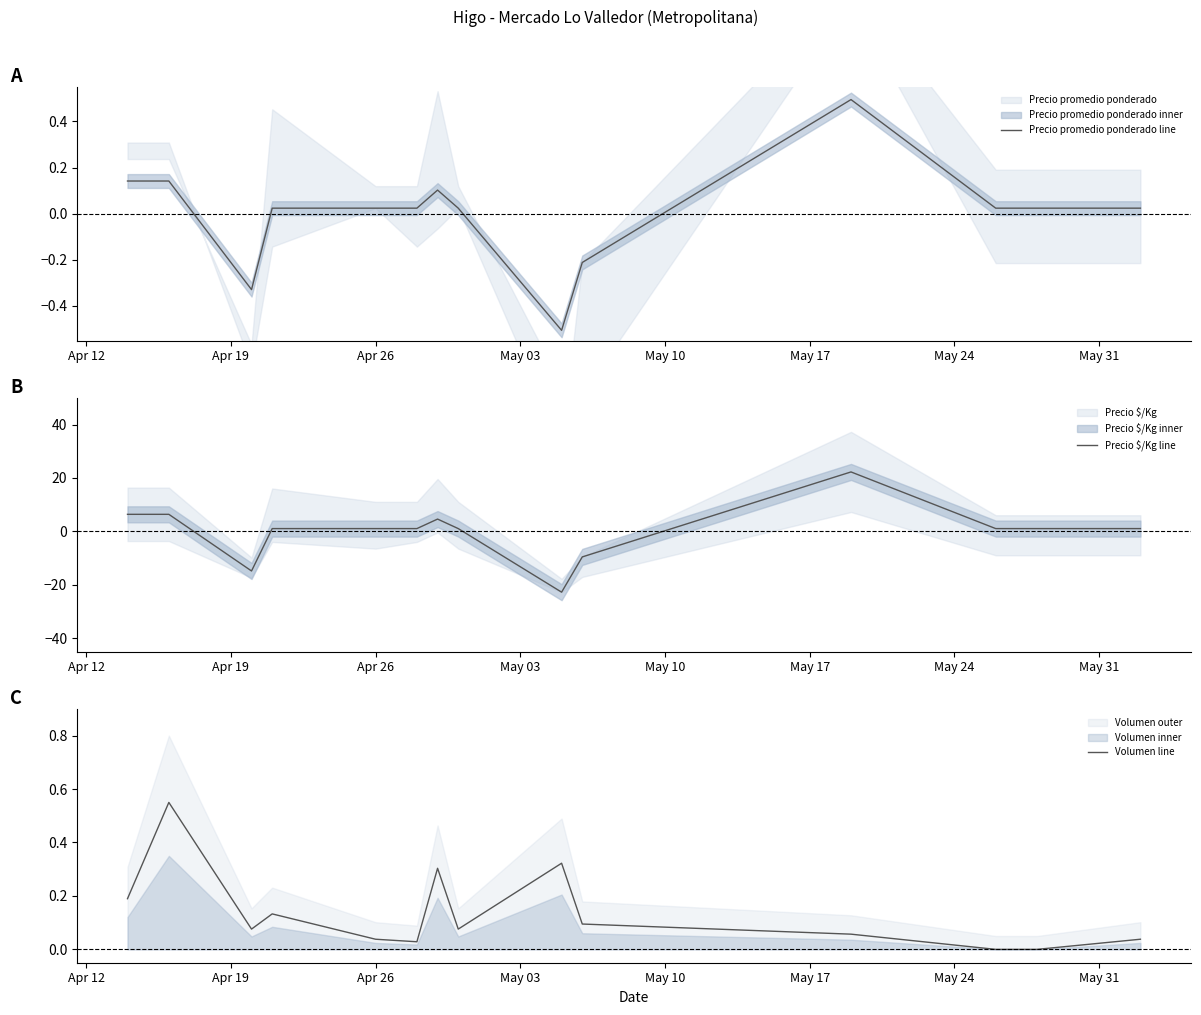

Between Apr 19 and May 24, which series saw the biggest shift?

Precio $/Kg line